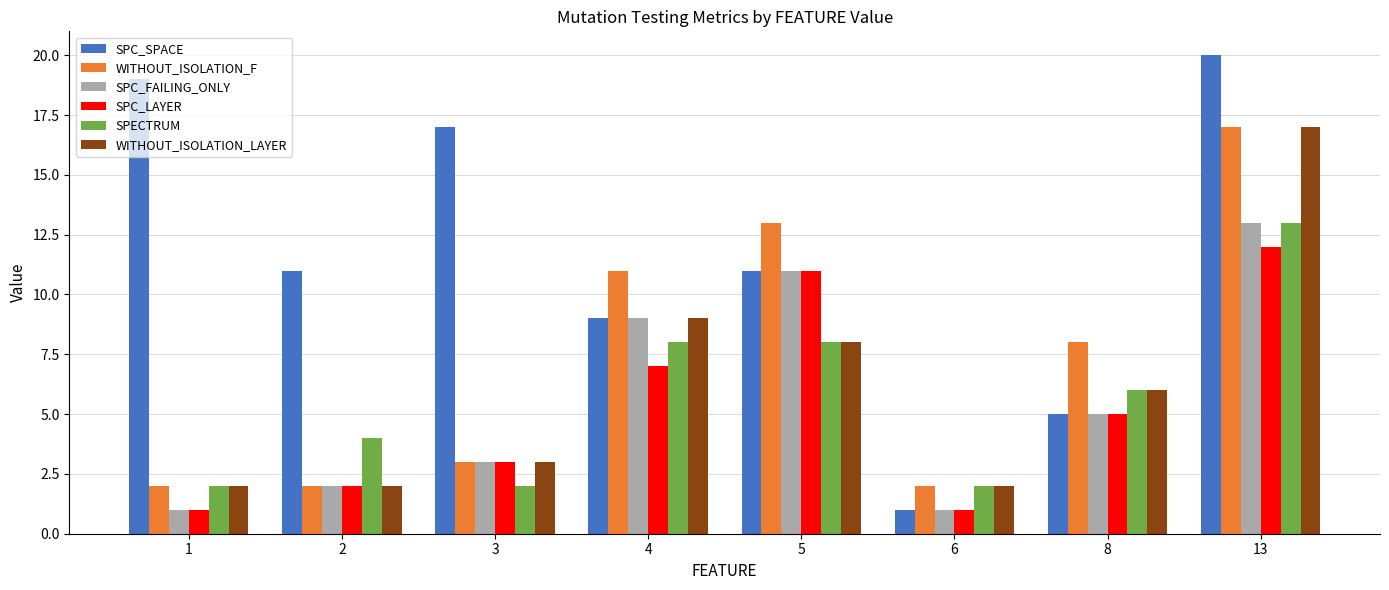

Is it true that SPC_LAYER equals 0 at 1?

False